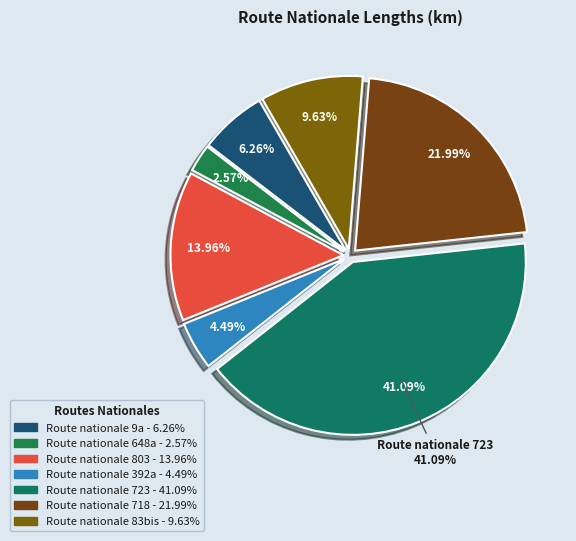

To the nearest percent, what is the average slice percentage?

14%